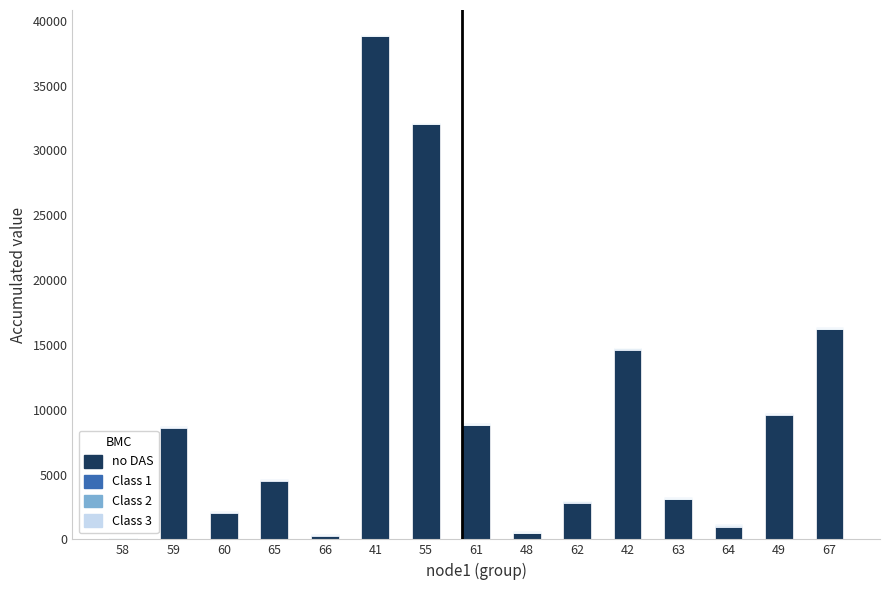

What is the maximum value for no DAS?

38815.6